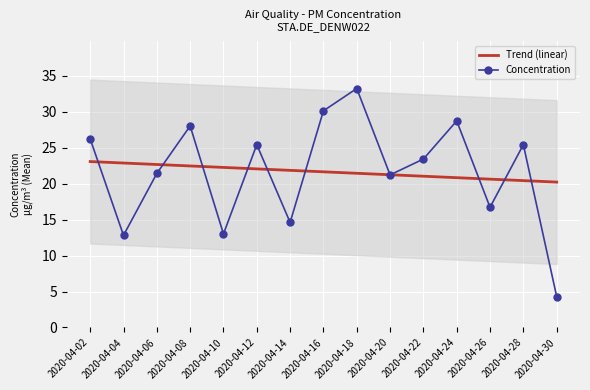

Between 2020-04-16 and 2020-04-30, which is larger?

2020-04-16